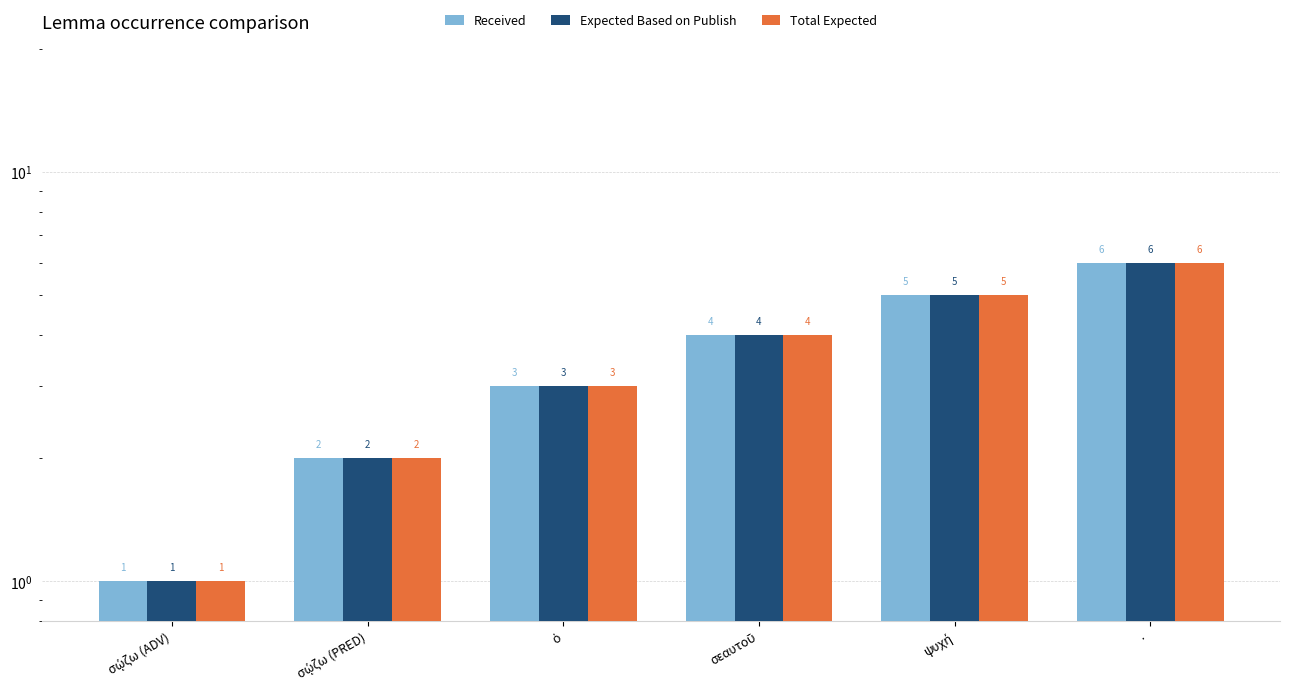

Which label corresponds to the smallest value in the chart?

σῴζω (ADV)